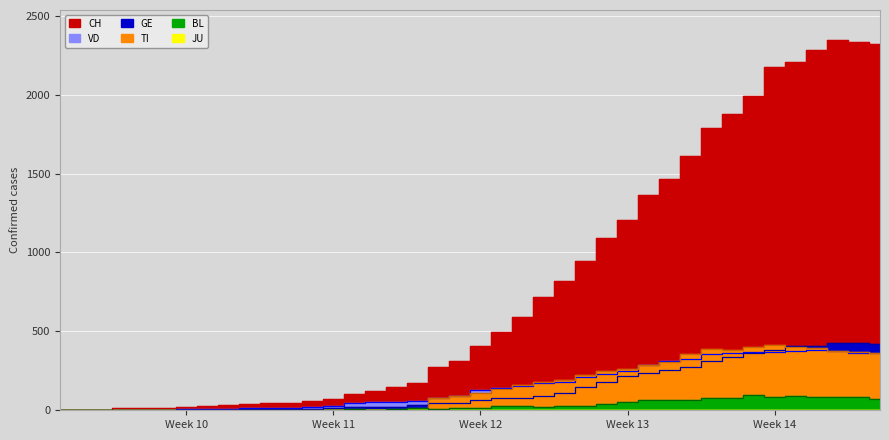

Between 2020-03-04 and 2020-03-14, which is larger?

2020-03-14